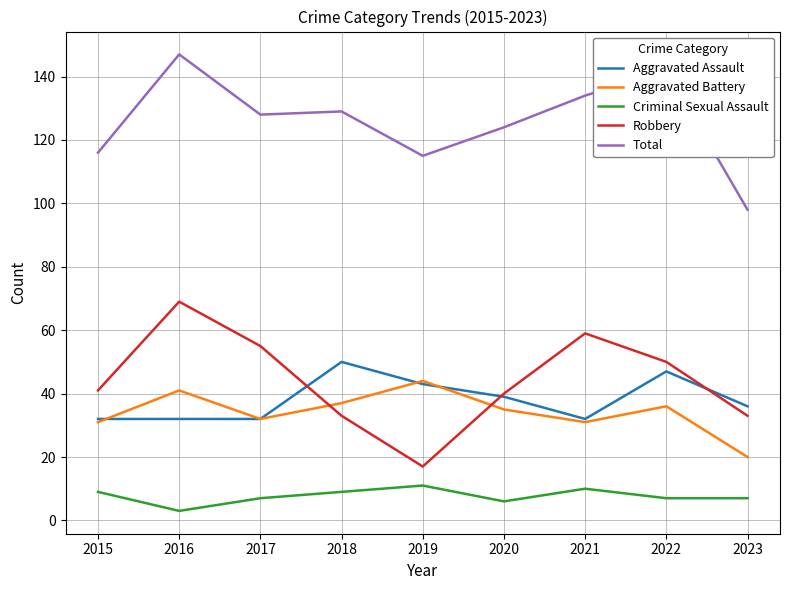

What is the value of the Criminal Sexual Assault point at the 6th from the left?

6